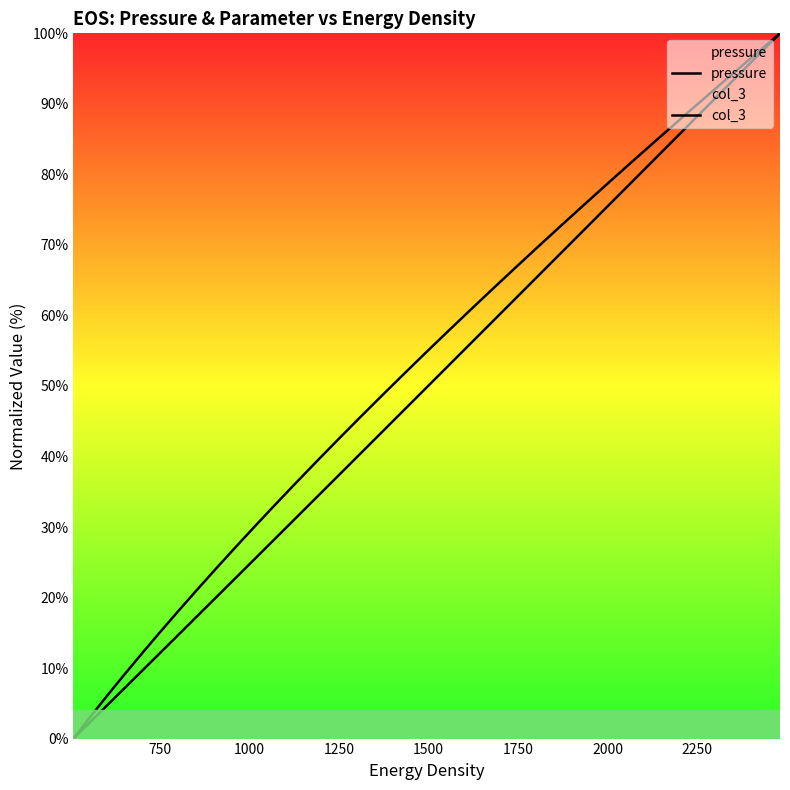

List the series in order of their peak value, highest first.

pressure, col_3